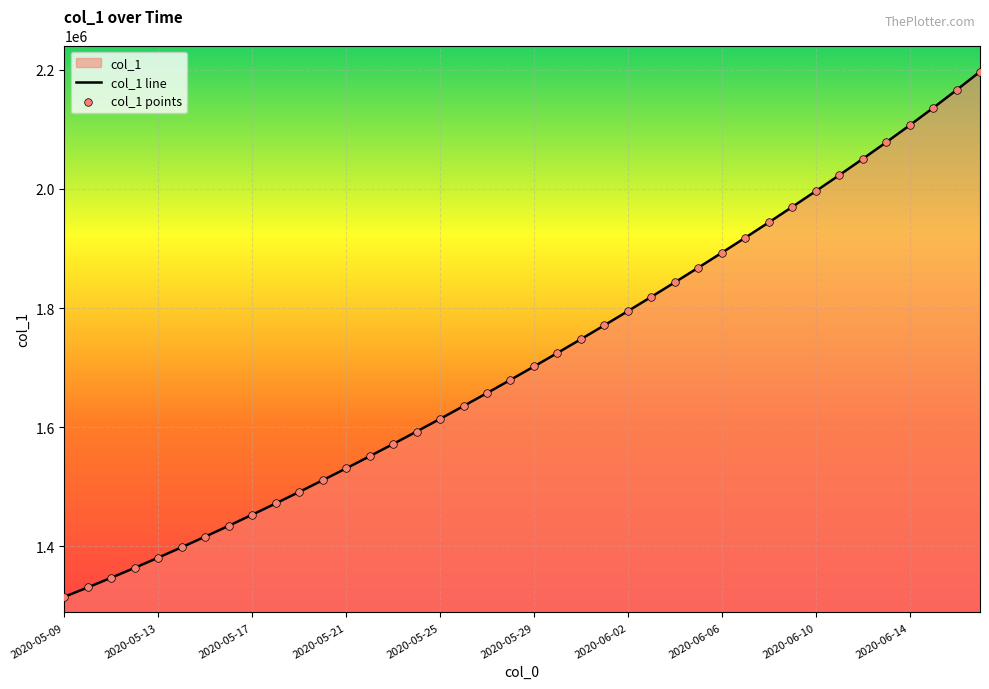

Between 2020-06-12 and 2020-05-23, which is larger?

2020-06-12